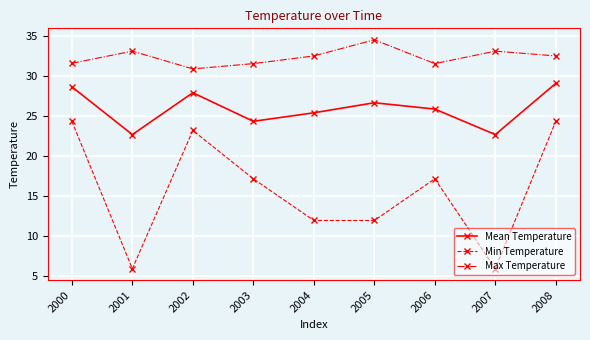

What is the sum of the Max Temperature values at 2005 and 2000?

66.1